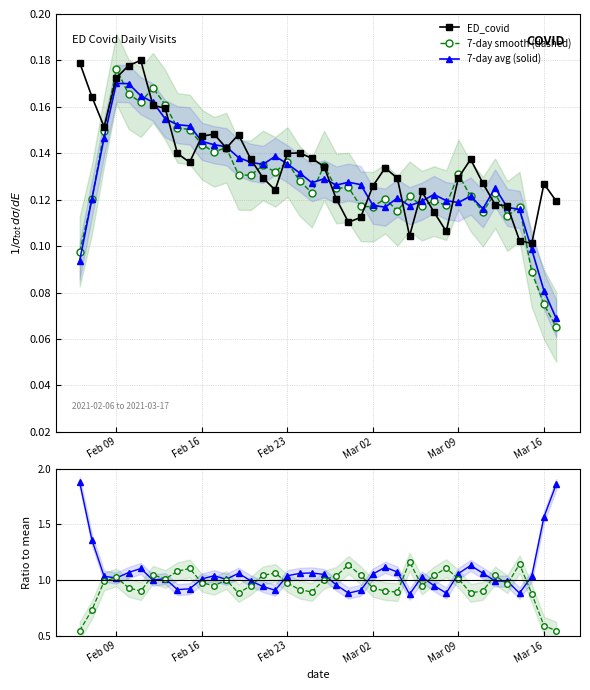

Count the ED_covid values in the range 0 to 1.

40